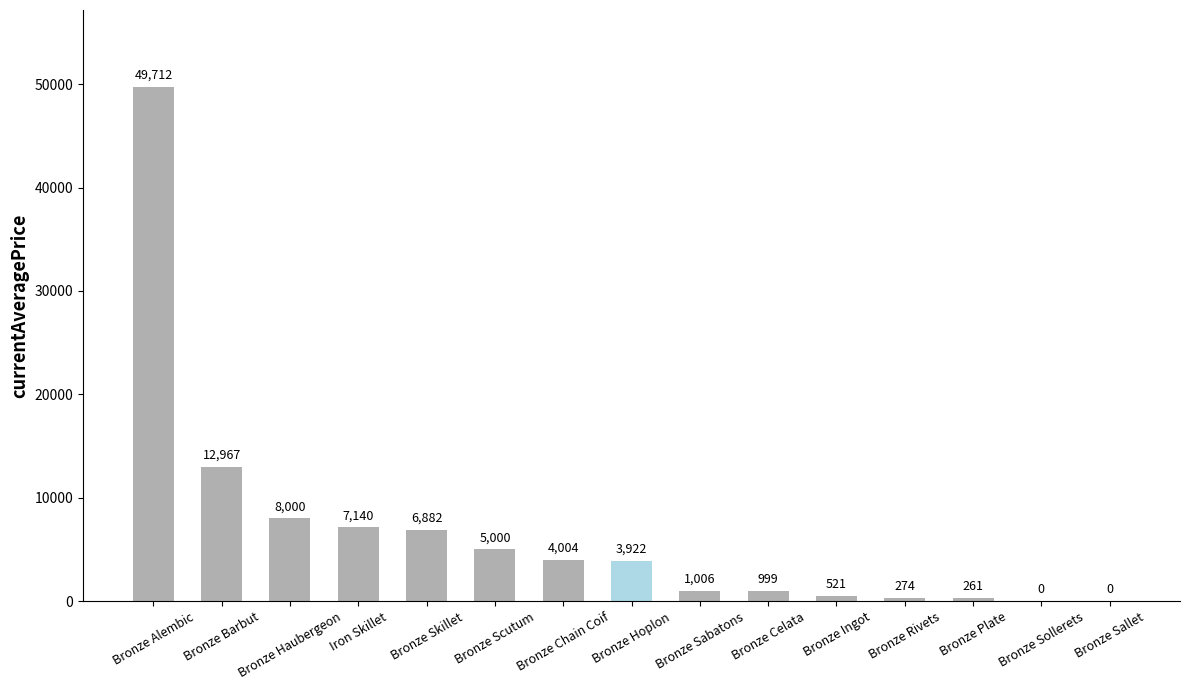

True or false: the data shows 7140.0 at Iron Skillet.

True